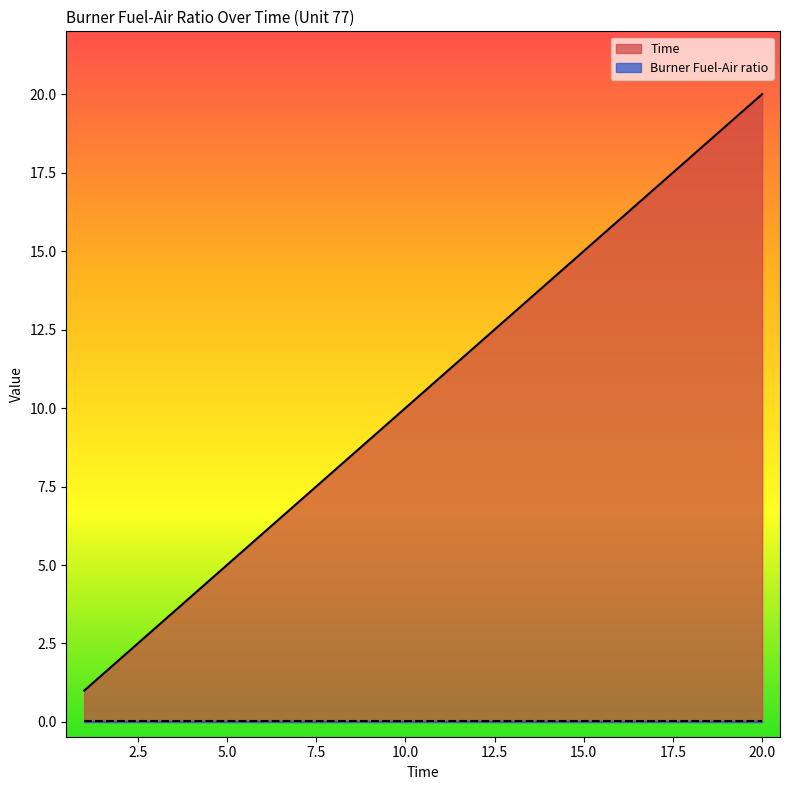

What is the average value?

10